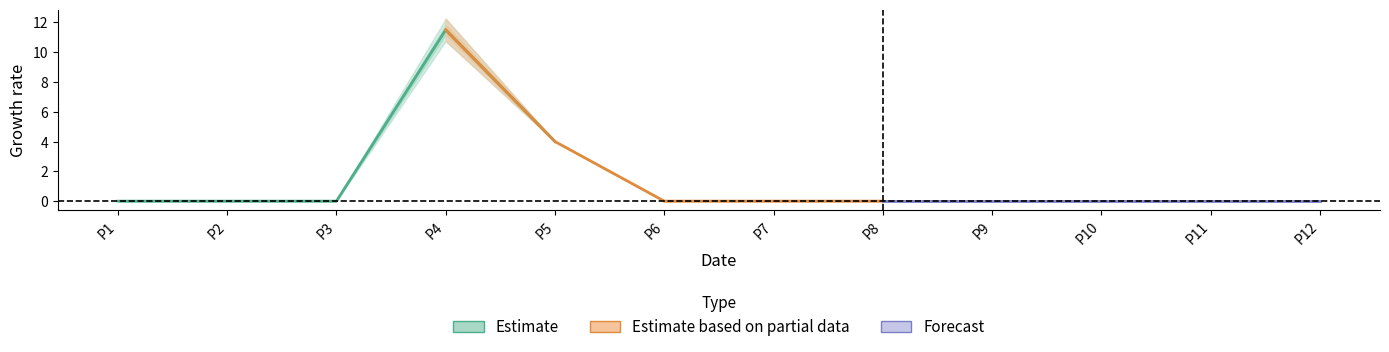

What is the difference between the Estimate based on partial data values at P5 and P8?

4.0